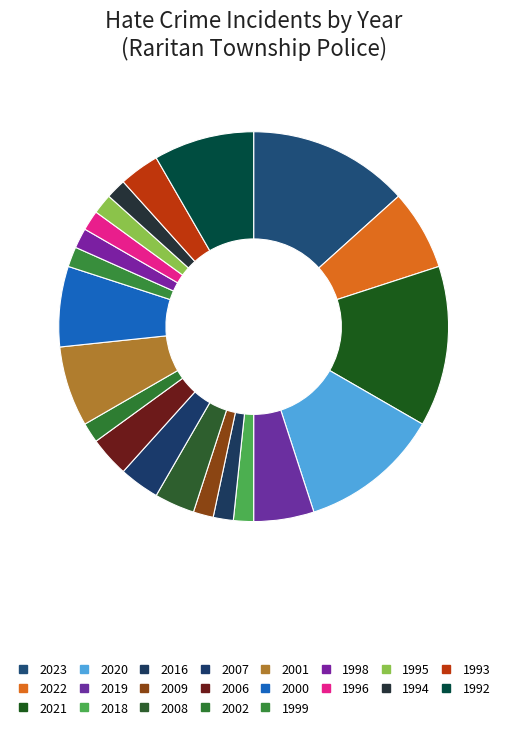

What percentage is NOT represented by 1993?

96.7%